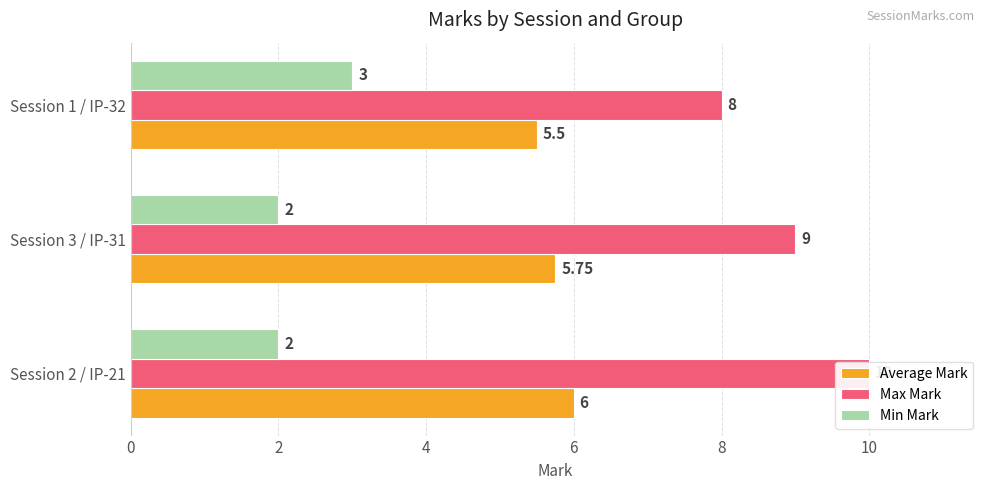

What is the greatest value displayed?

10.0